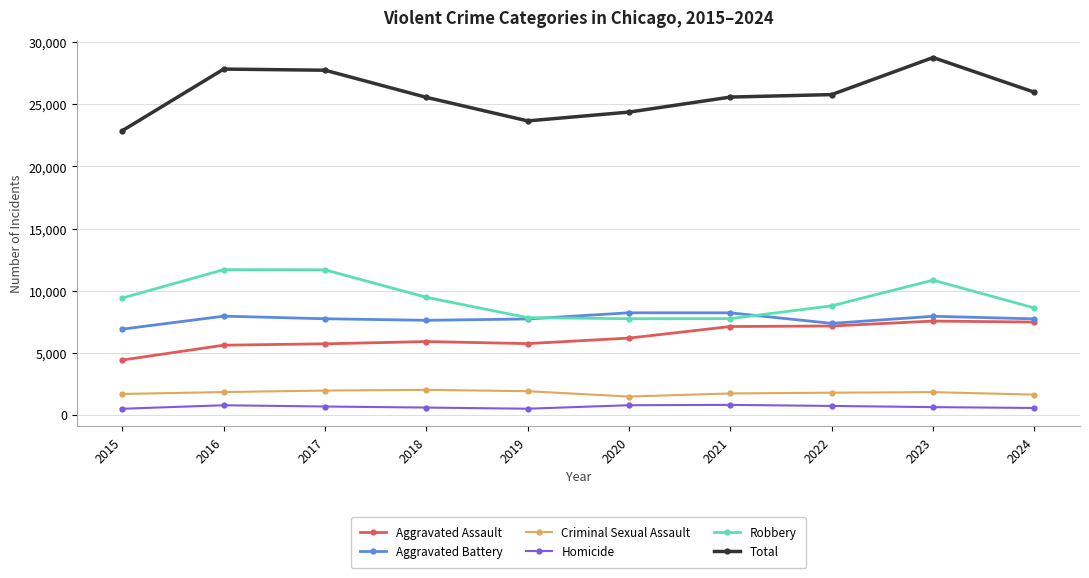

What is the total value across all series at 2020?

48764